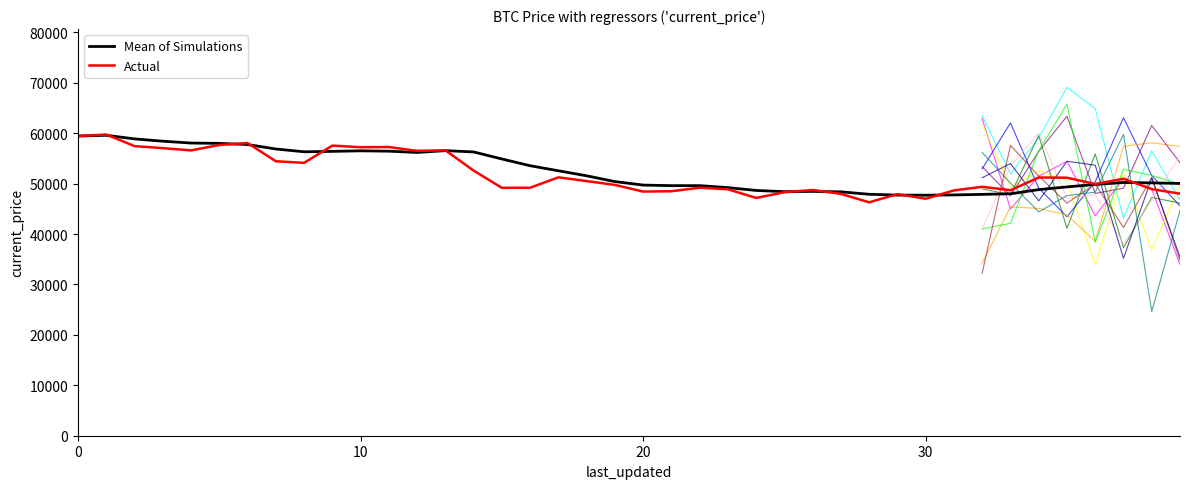

Which series ends up on top after the final intersection of Actual and Mean of Simulations?

Mean of Simulations